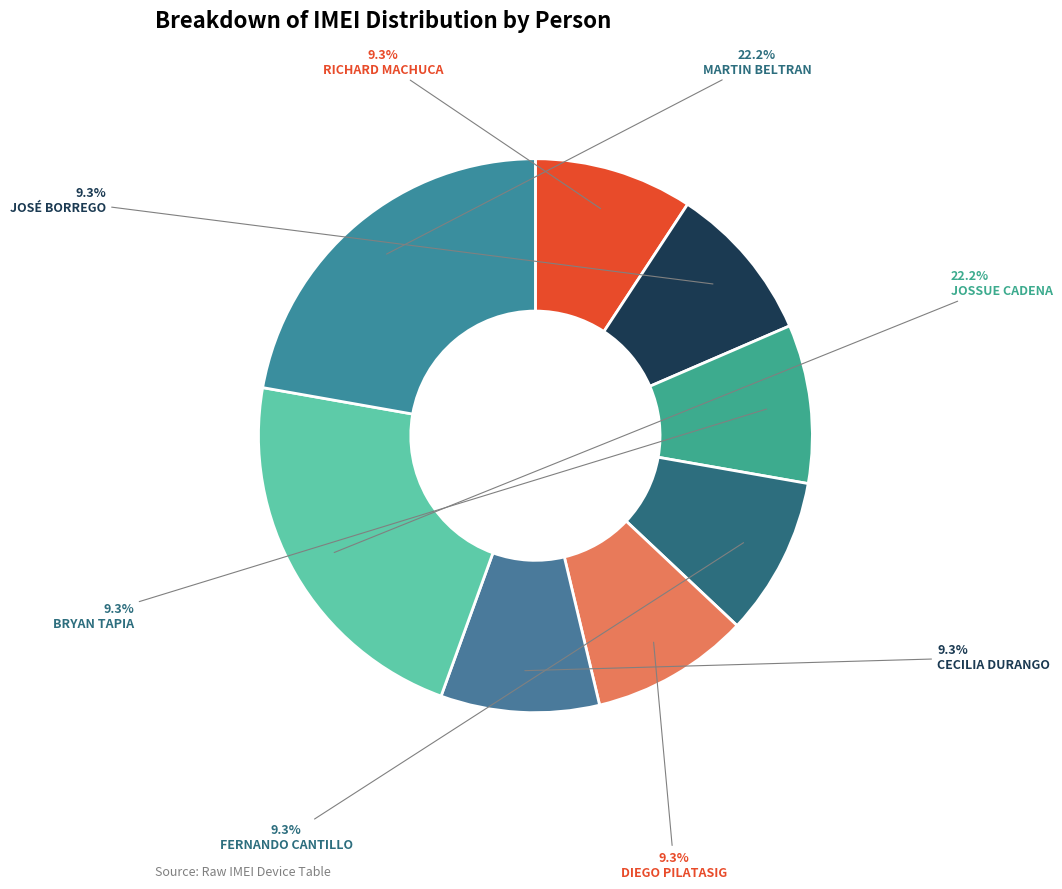

How many segments does this pie chart have?

8